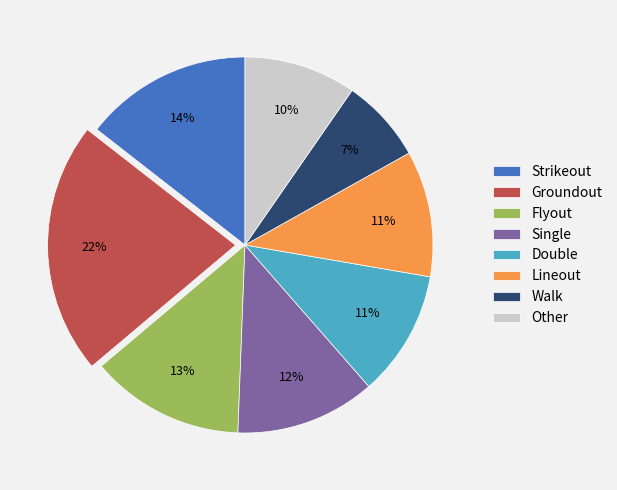

What percentage is the Lineout slice, to the nearest percent?

11%